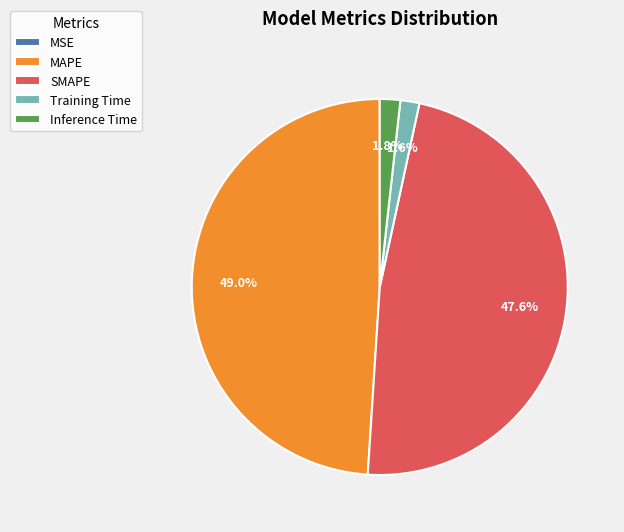

Combined, do Inference Time and SMAPE account for over 50%?

No